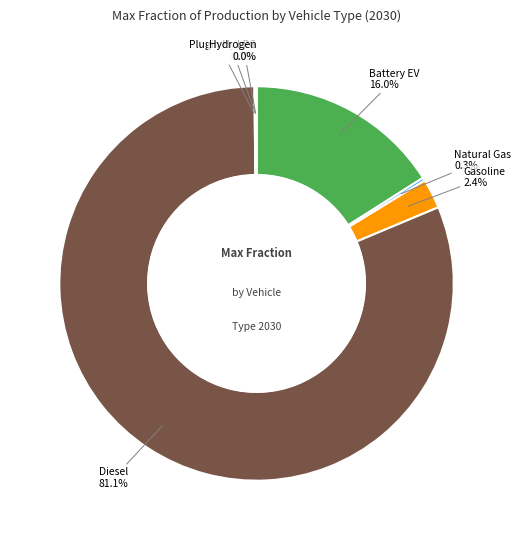

To the nearest percent, what is the average slice percentage?

14%